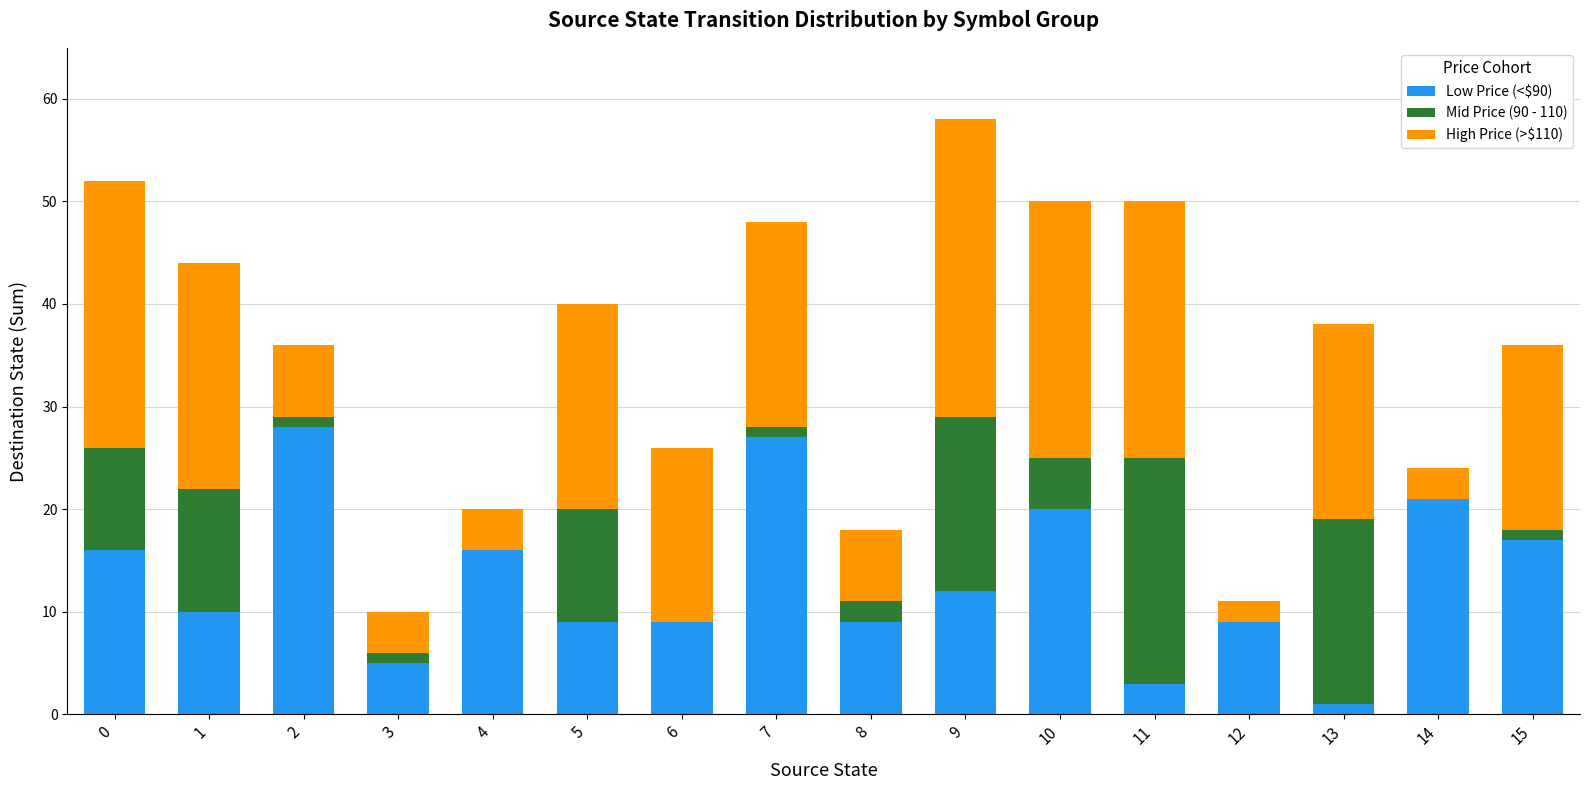

What is the total value across all series at 6?

26